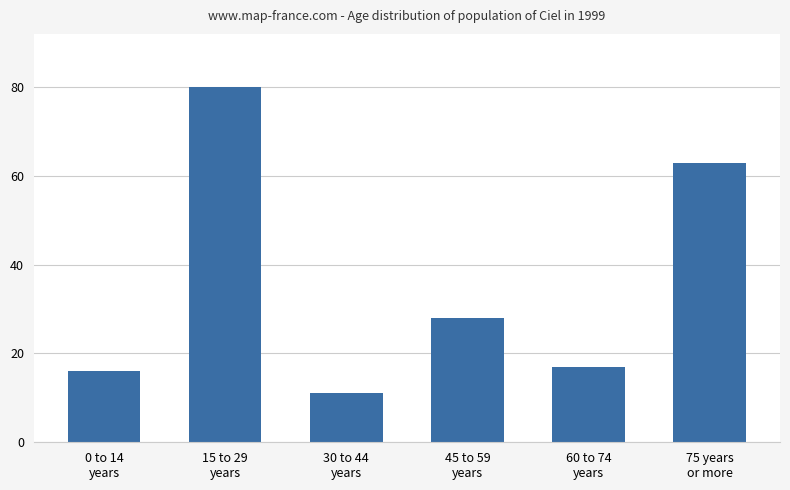

What is the greatest value displayed?

80